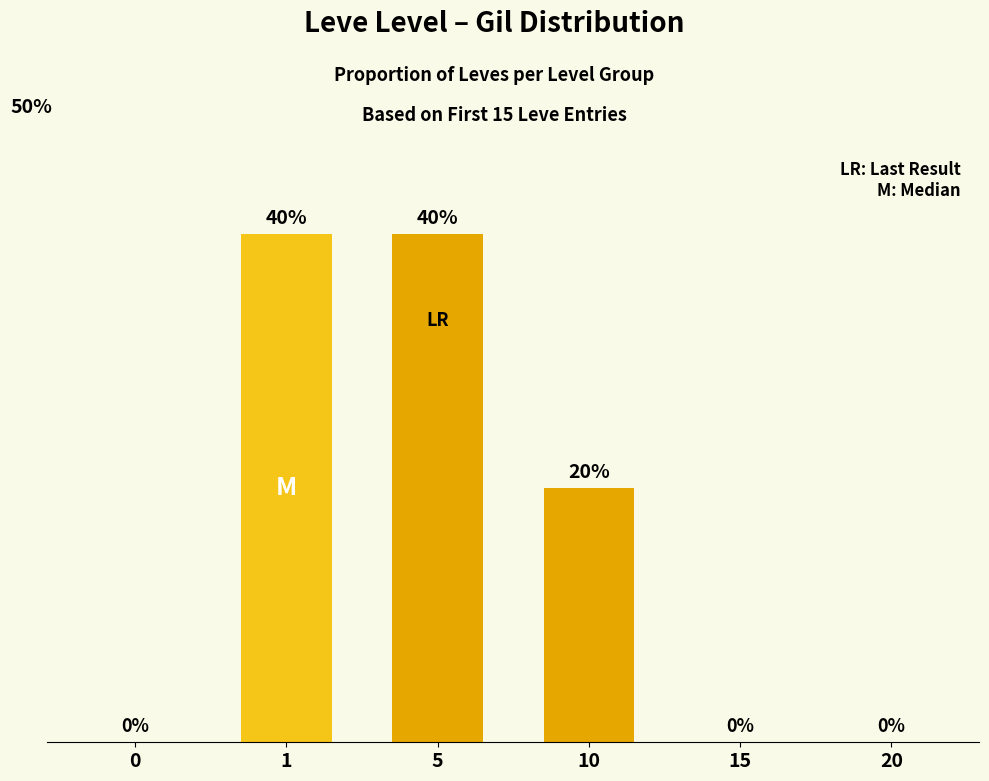

List the labels in order of value, largest first.

1, 5, 10, 0, 15, 20